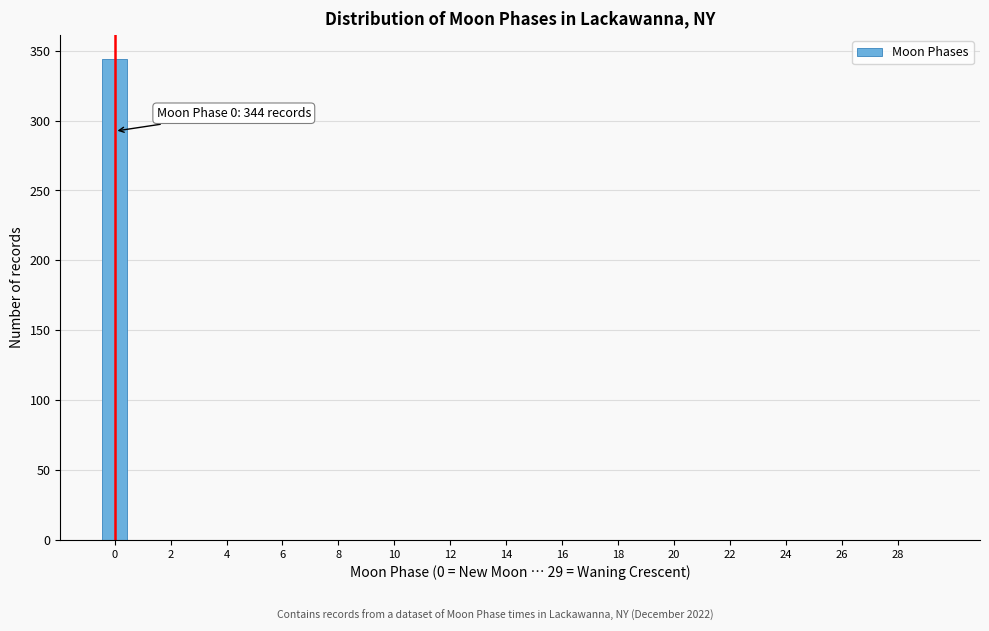

Over which range of the x-axis is the bar tallest?

-0.5 to 0.5